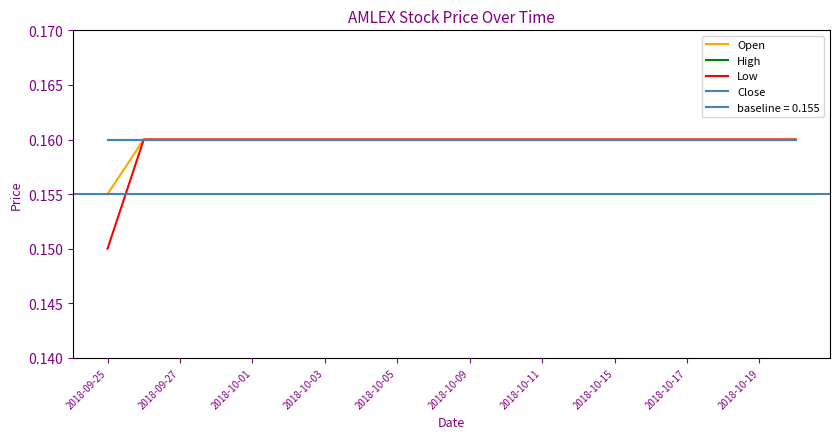

True or false: Low has a value of 0.3 at 15.

False